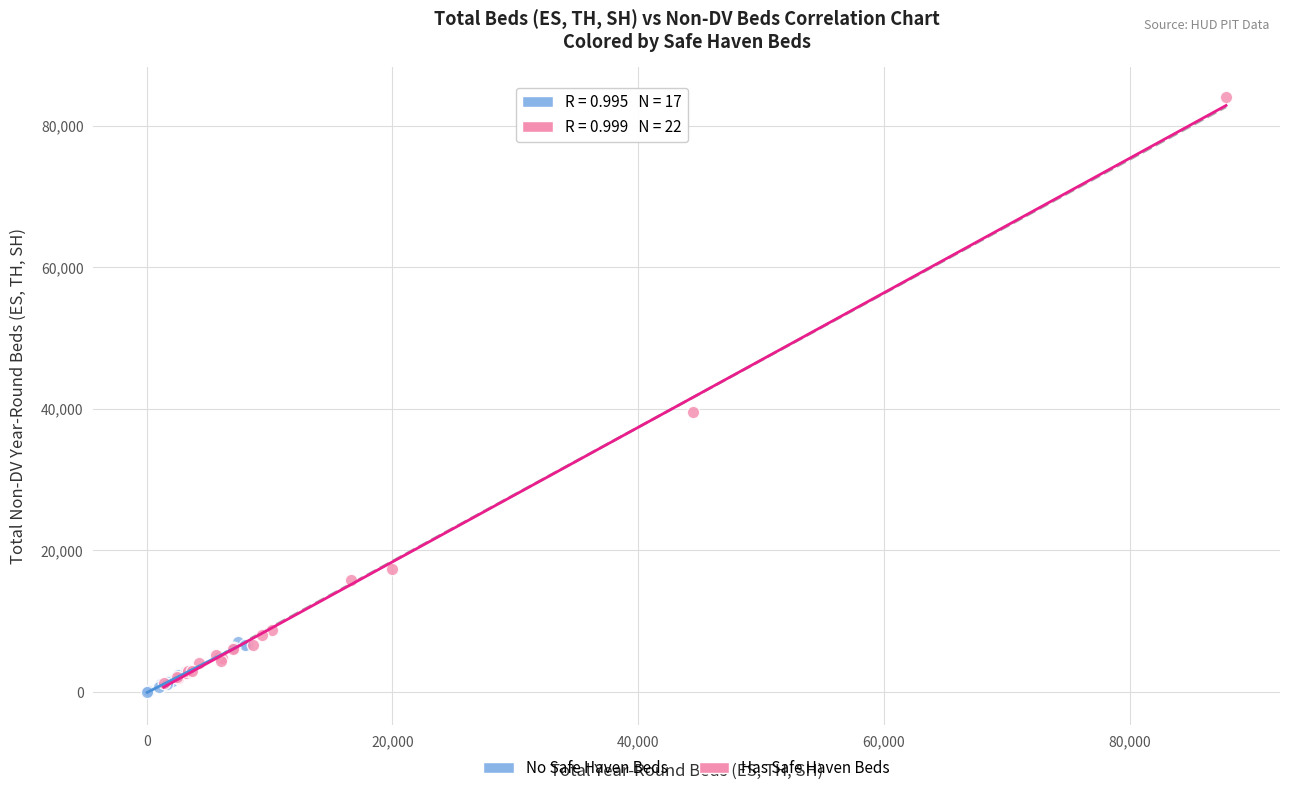

Which series reaches the maximum Y coordinate?

Has Safe Haven Beds